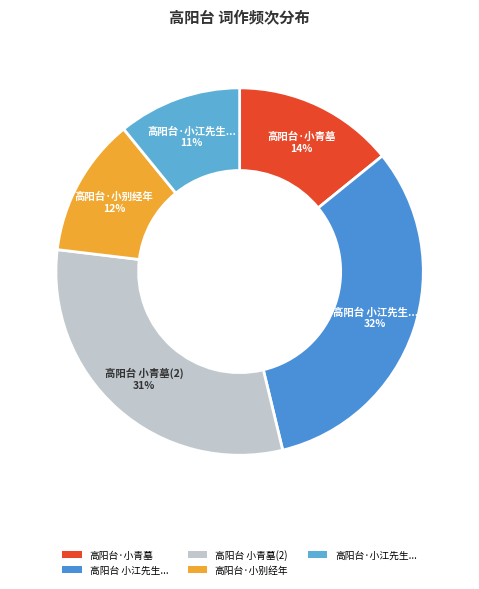

Between 高阳台·小别经年 and 高阳台 小青墓(2), which is larger?

高阳台 小青墓(2)